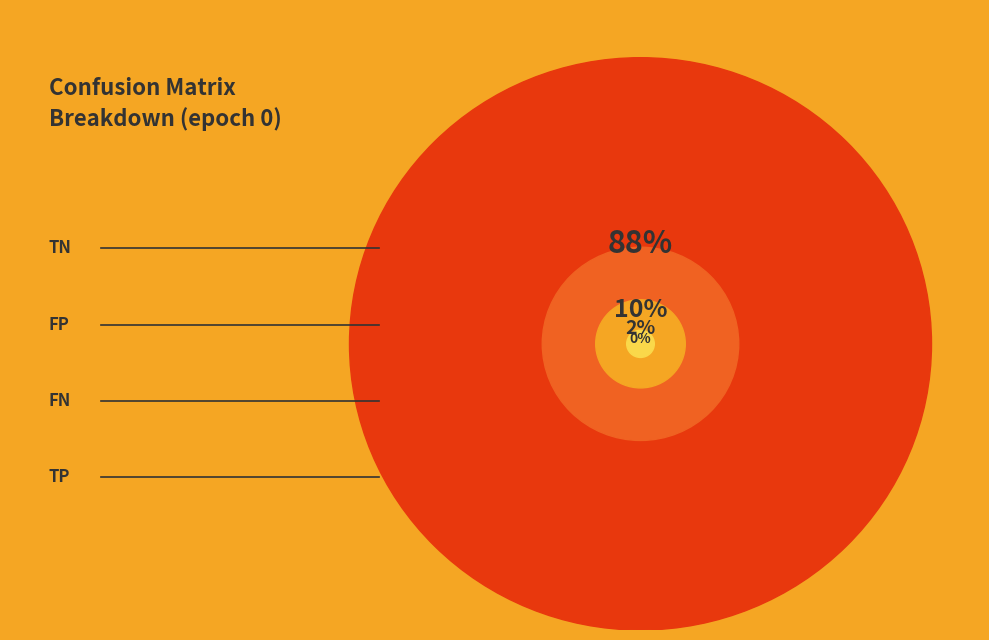

Does TN represent more than half of the total?

Yes